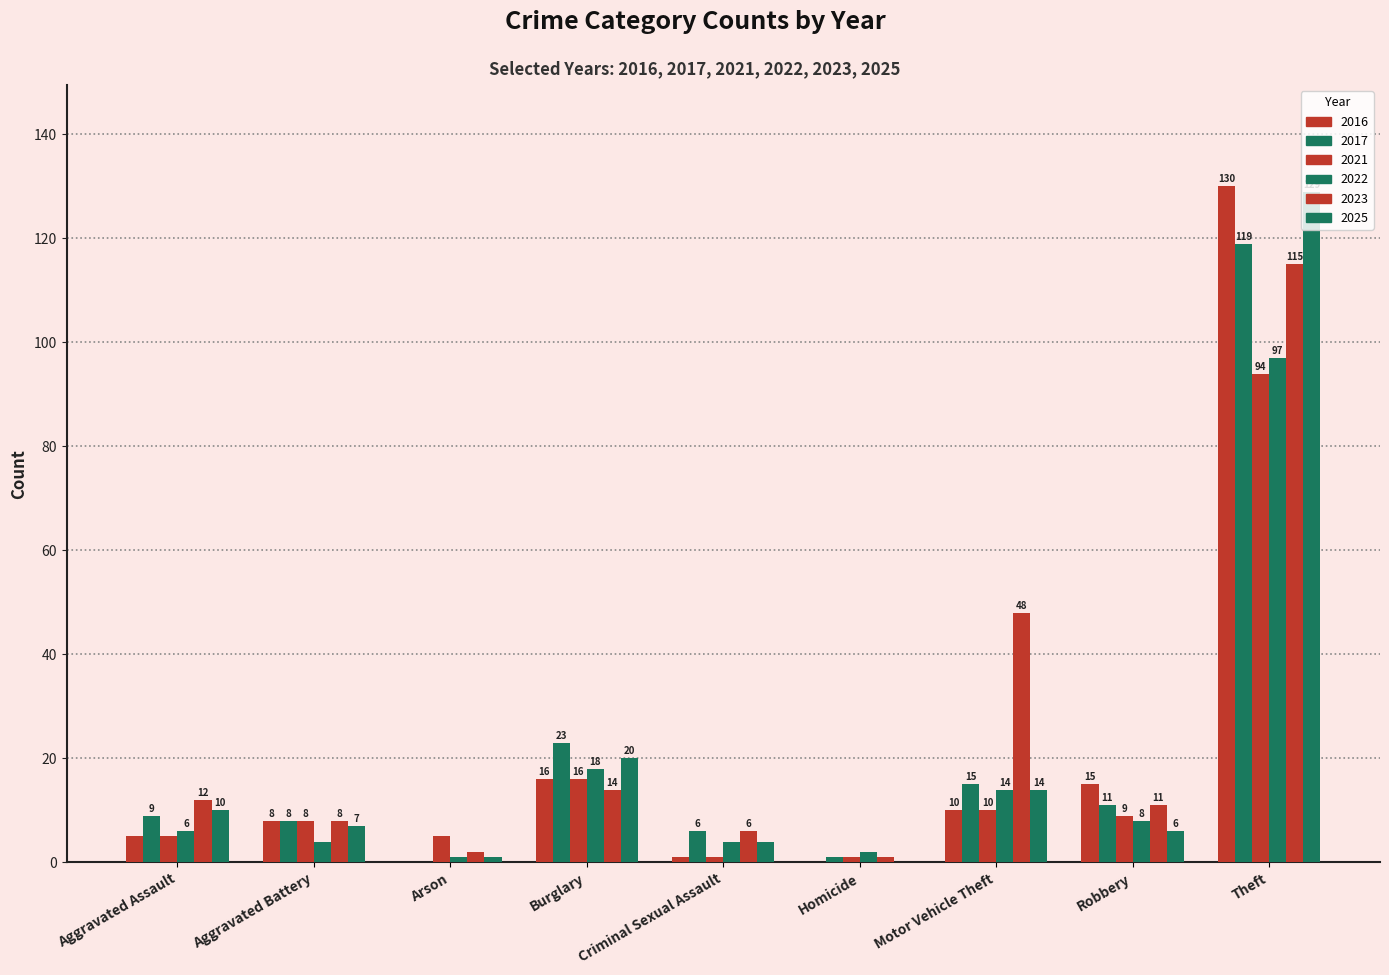

How many categories are shown in the chart?

9